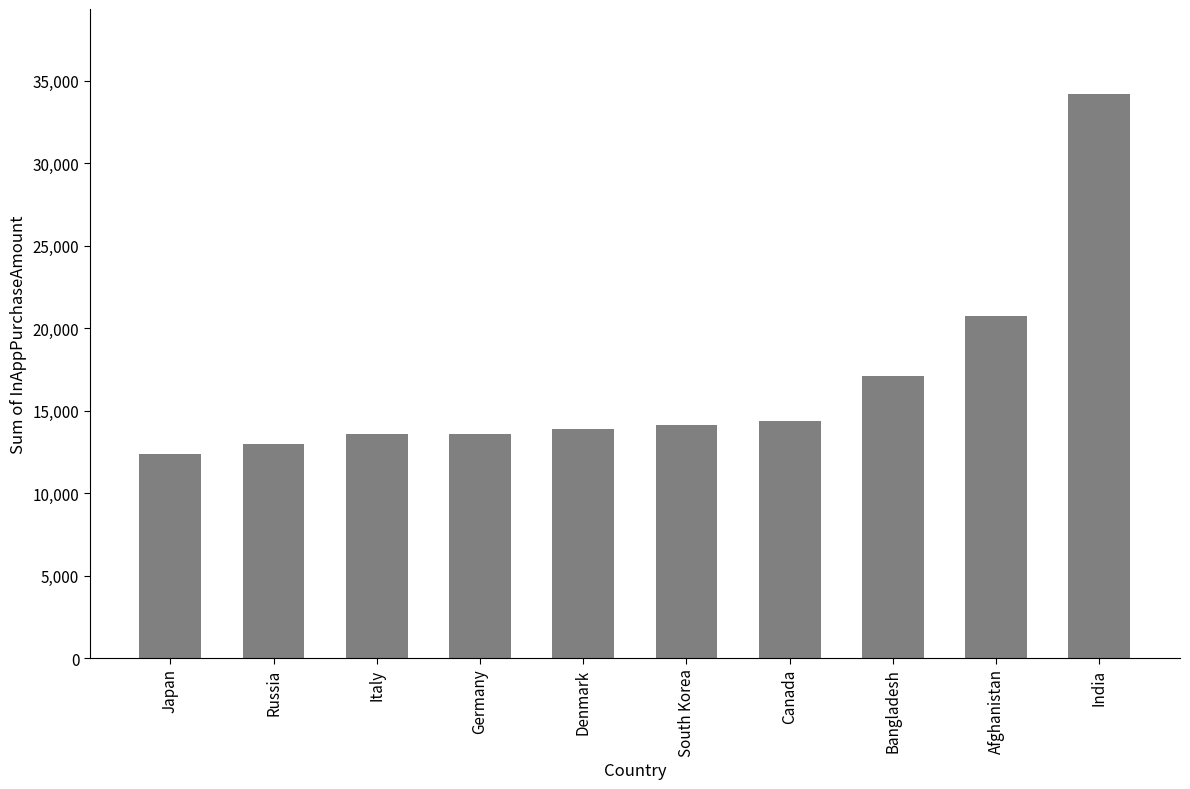

What position from the right is Denmark?

6